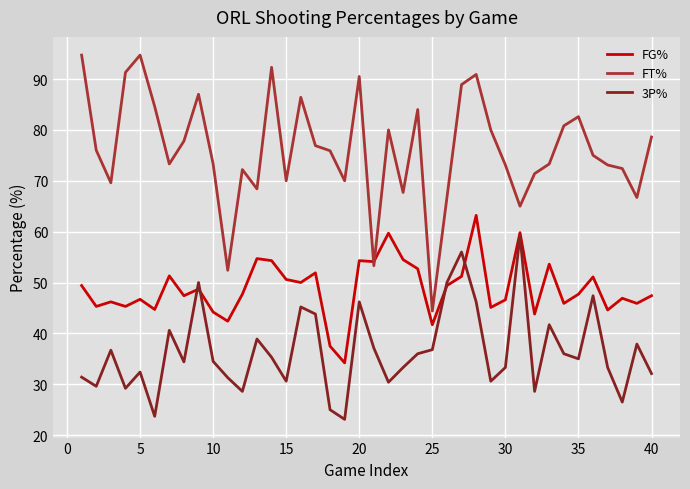

How many lines are shown in the chart?

3